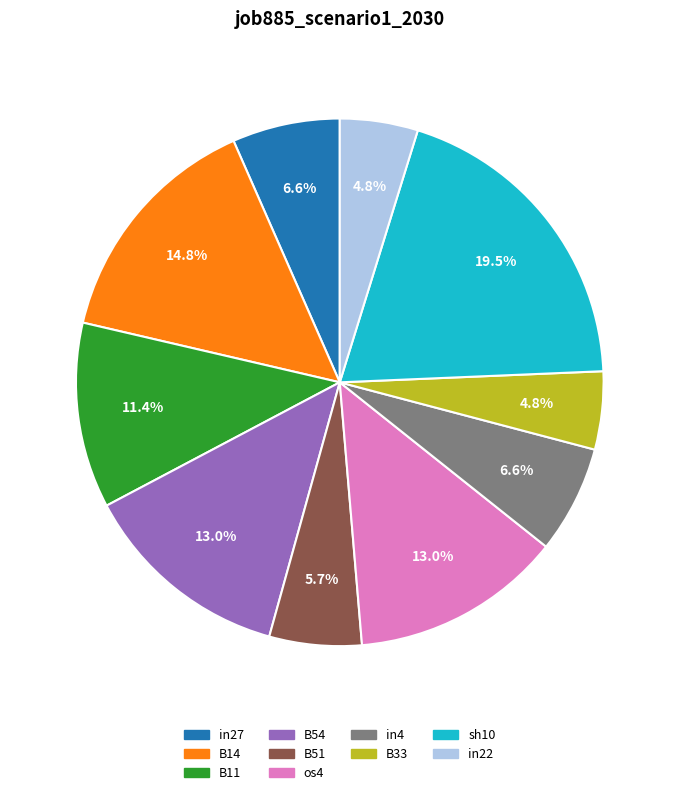

Is there a majority slice in this chart?

No